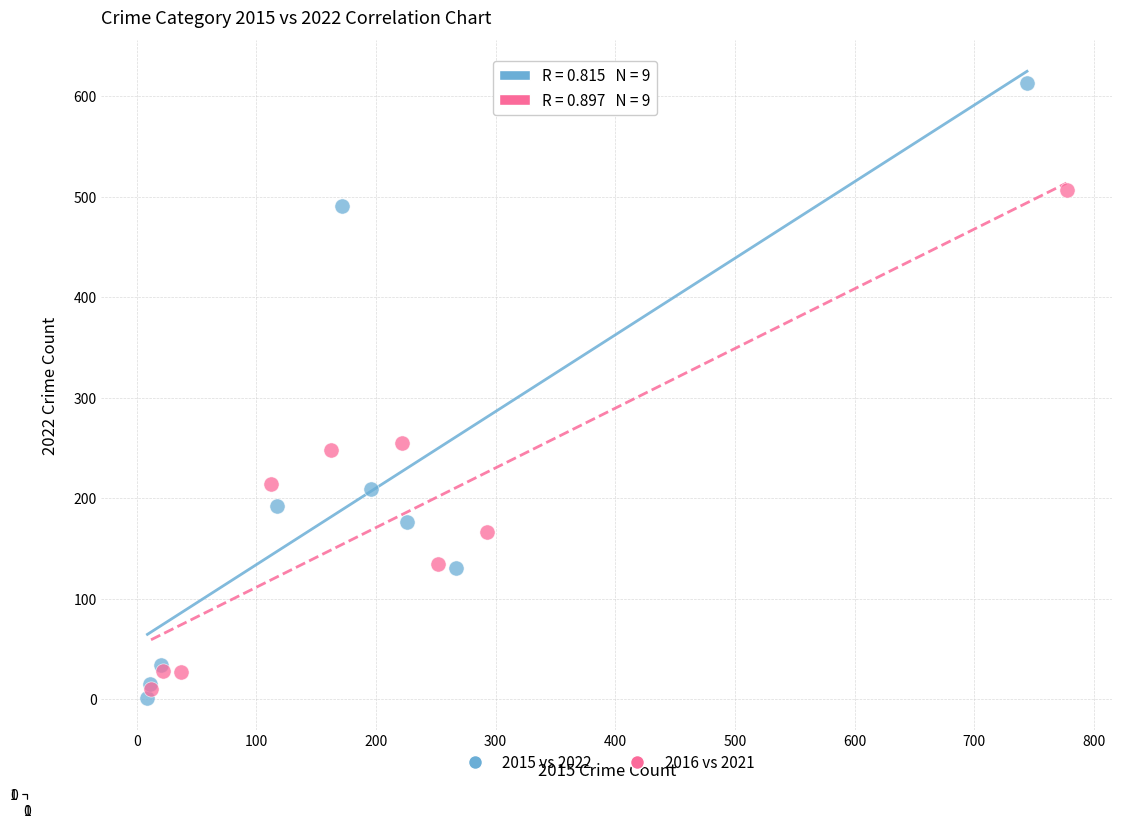

Which series has the largest Y range (max minus min)?

2015 vs 2022